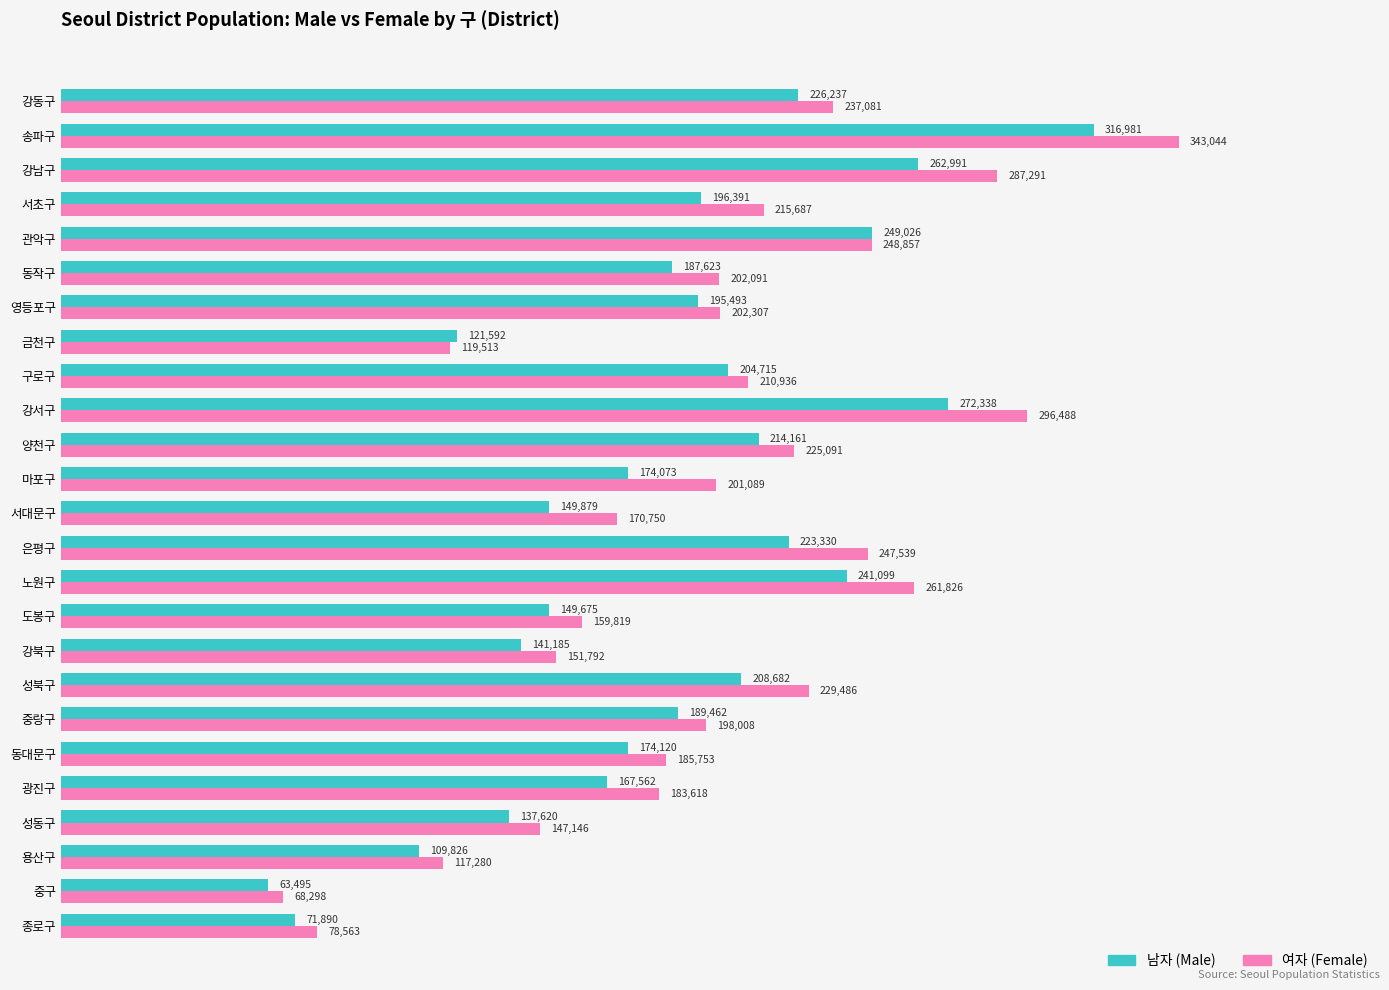

The 여자 (Female) series shows 321809 at 은평구. True or false?

False